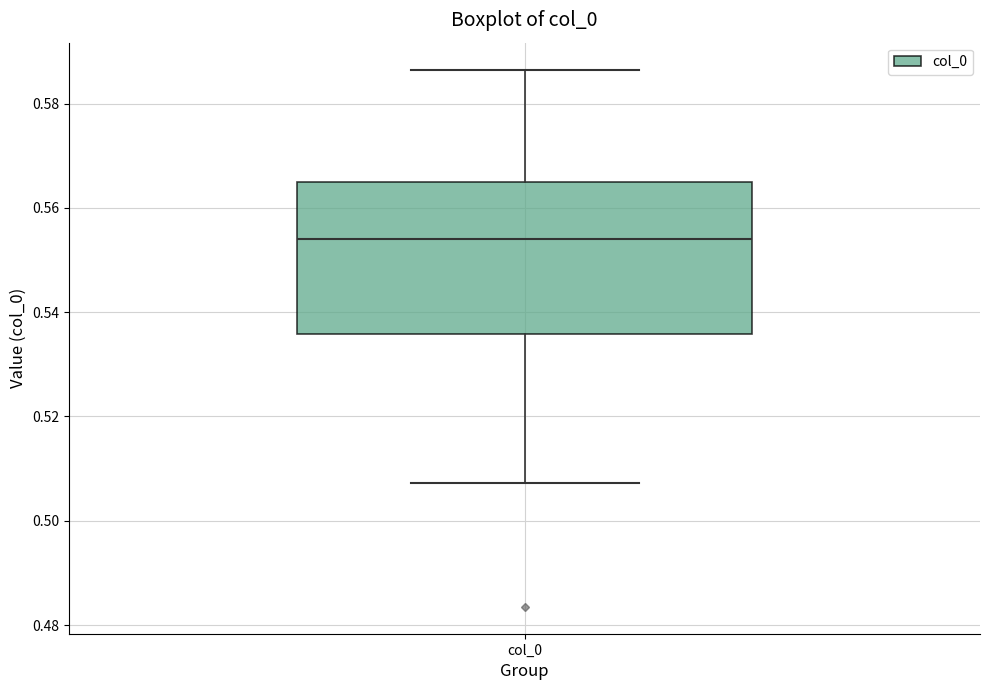

Transcribe this box plot: give where the median line is, the range the box spans, and where the two whiskers end, as read against the y-axis. The values are not printed on the chart, so give them approximately, as read against the axis.

median 0.554, box 0.536 to 0.564, whiskers 0.508 to 0.586